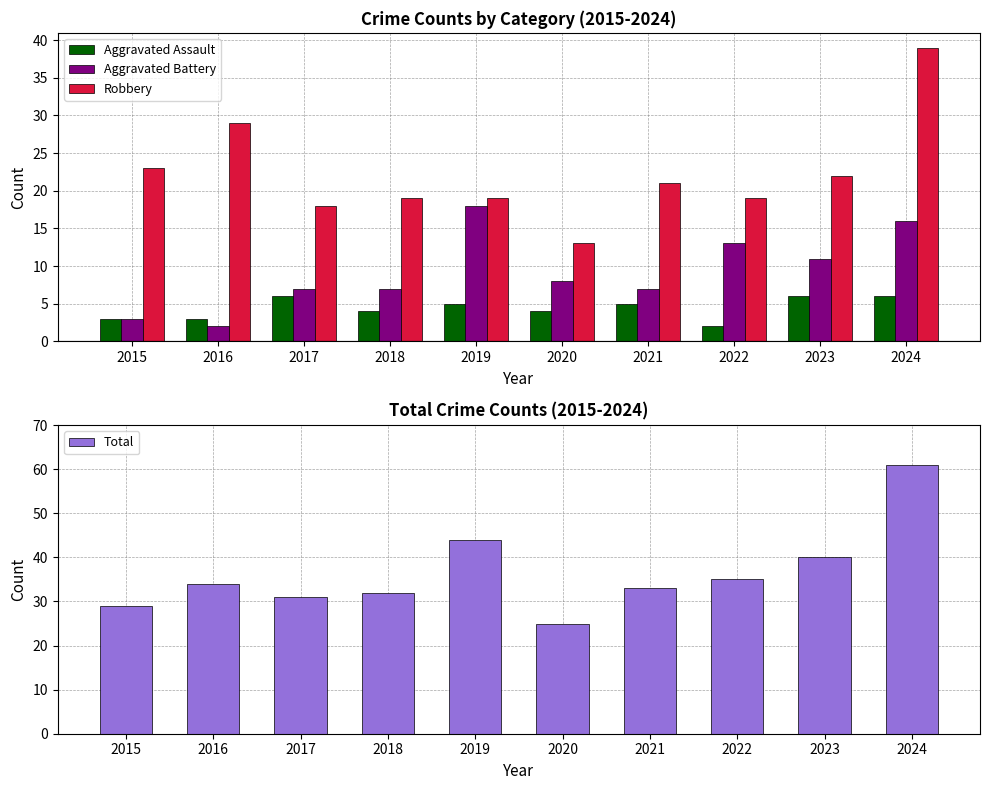

Reading right to left, transcribe all the data shown in this chart.

Aggravated Assault: 2024=6	2023=6	2022=2	2021=5	2020=4	2019=5	2018=4	2017=6	2016=3	2015=3
Aggravated Battery: 2024=16	2023=11	2022=13	2021=7	2020=8	2019=18	2018=7	2017=7	2016=2	2015=3
Robbery: 2024=39	2023=22	2022=19	2021=21	2020=13	2019=19	2018=19	2017=18	2016=29	2015=23
Total: 2024=61	2023=40	2022=35	2021=33	2020=25	2019=44	2018=32	2017=31	2016=34	2015=29